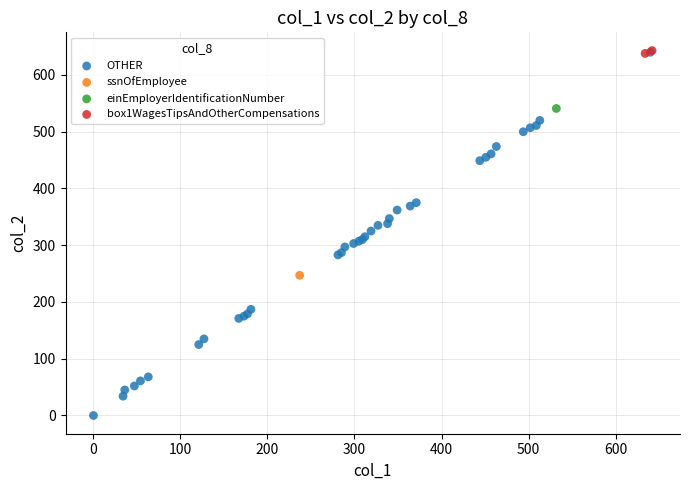

Which series contains the lowest Y value?

OTHER